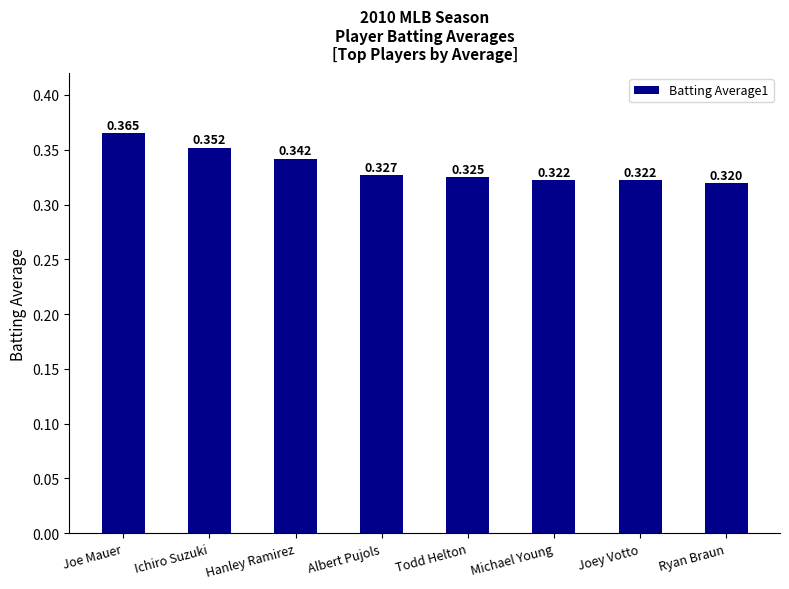

How many data points does each series have?

8